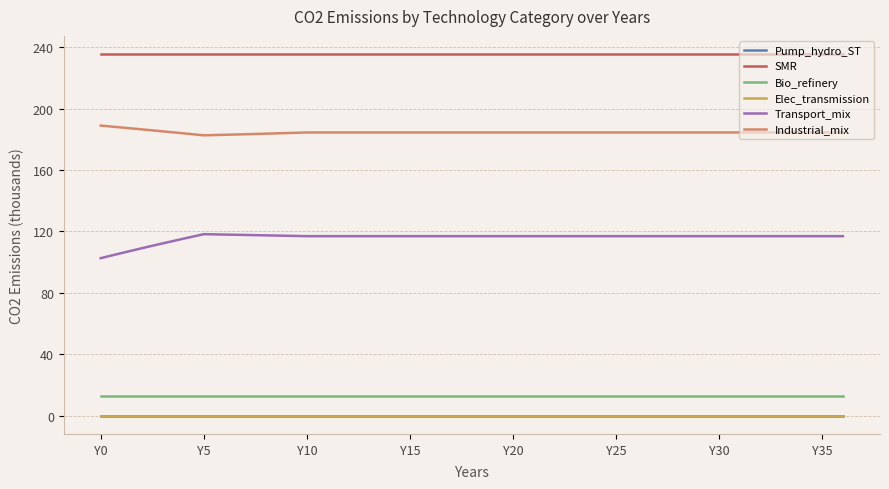

True or false: Transport_mix and SMR cross at least once.

False